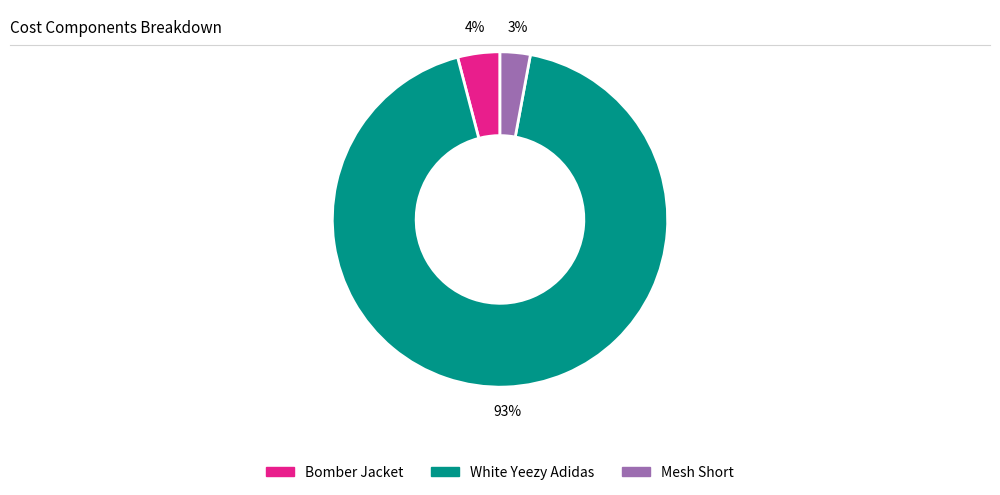

Between White Yeezy Adidas and Mesh Short, which is larger?

White Yeezy Adidas